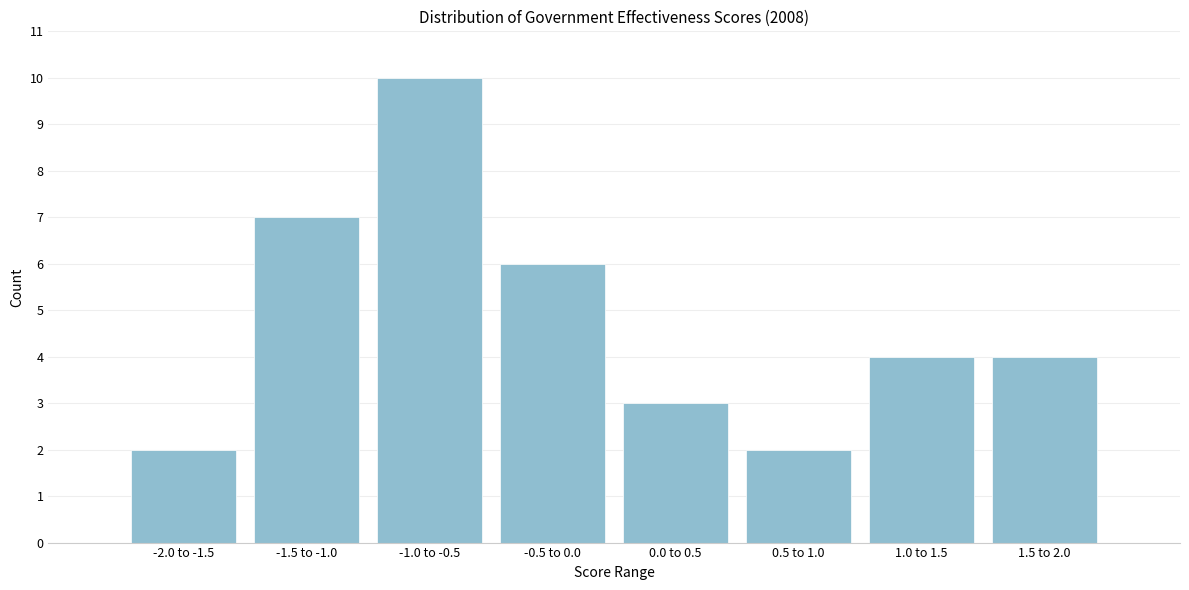

Reading right to left, extract all data points from this chart.

1.5 to 2.0=4	1.0 to 1.5=4	0.5 to 1.0=2	0.0 to 0.5=3	-0.5 to 0.0=6	-1.0 to -0.5=10	-1.5 to -1.0=7	-2.0 to -1.5=2